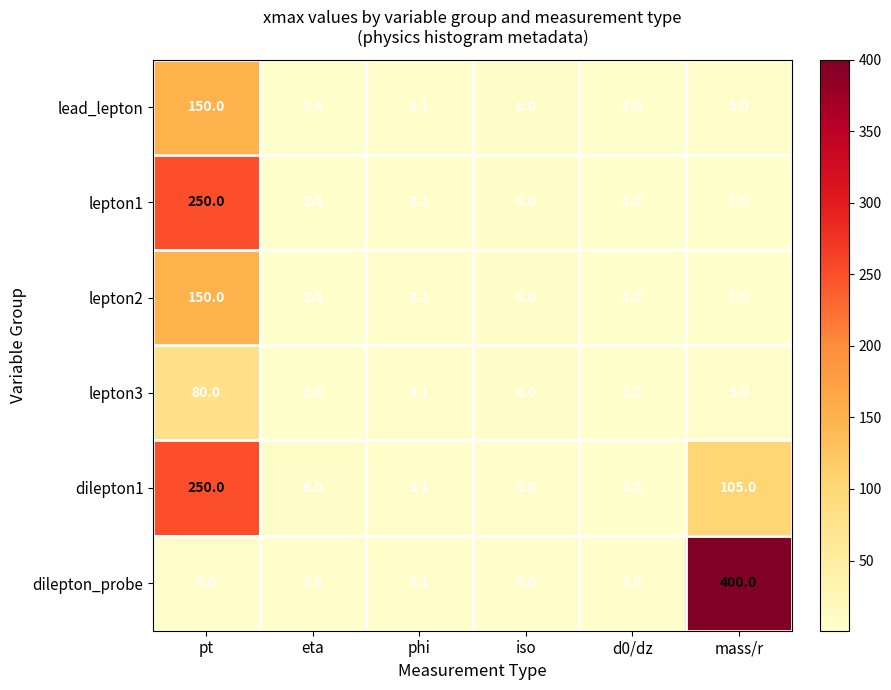

The value of lead_lepton at phi is 3.1. True or false?

True